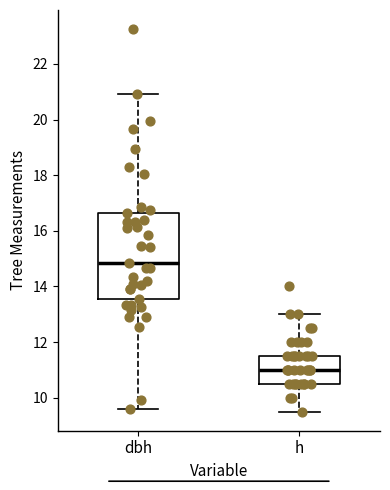

Which box has the highest median line?

dbh